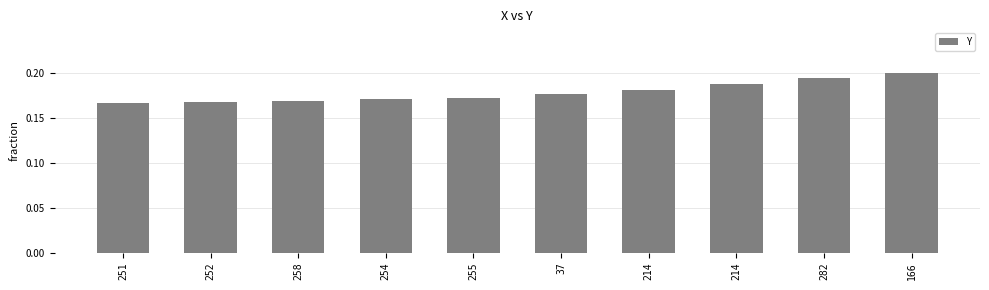

Which category has the lowest value across all series?

251